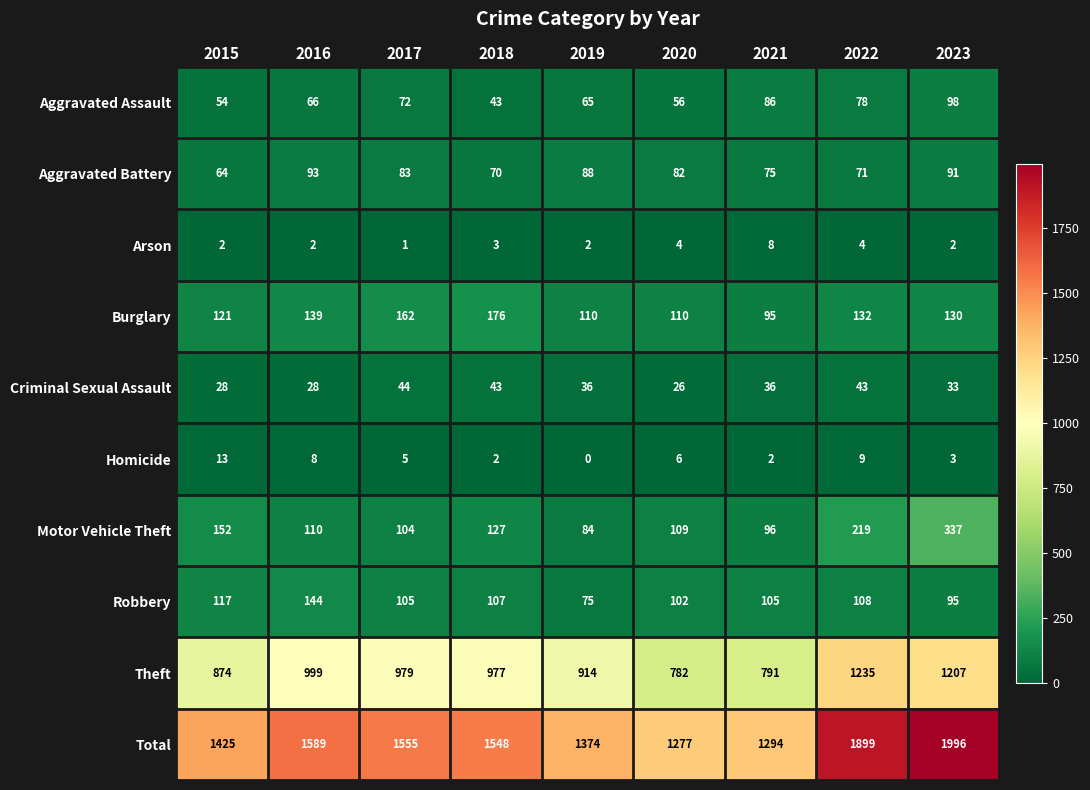

What is the difference between the maximum and minimum values in the Total series?

719